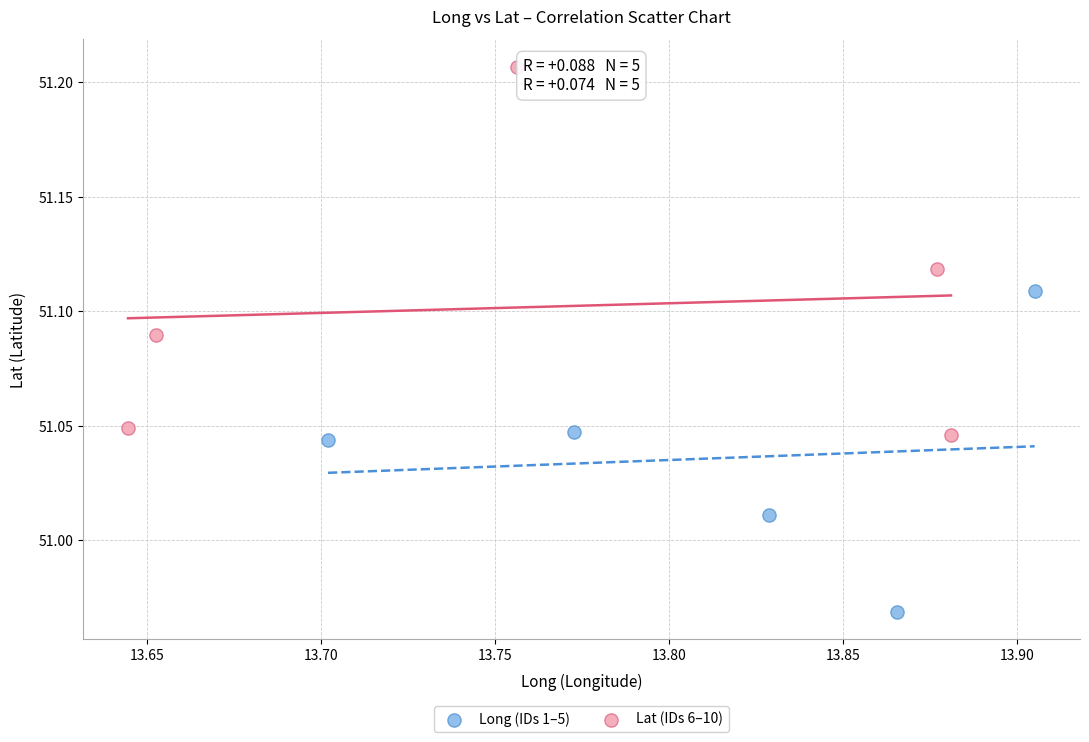

Which series contains the highest Y value?

Lat (IDs 6–10)